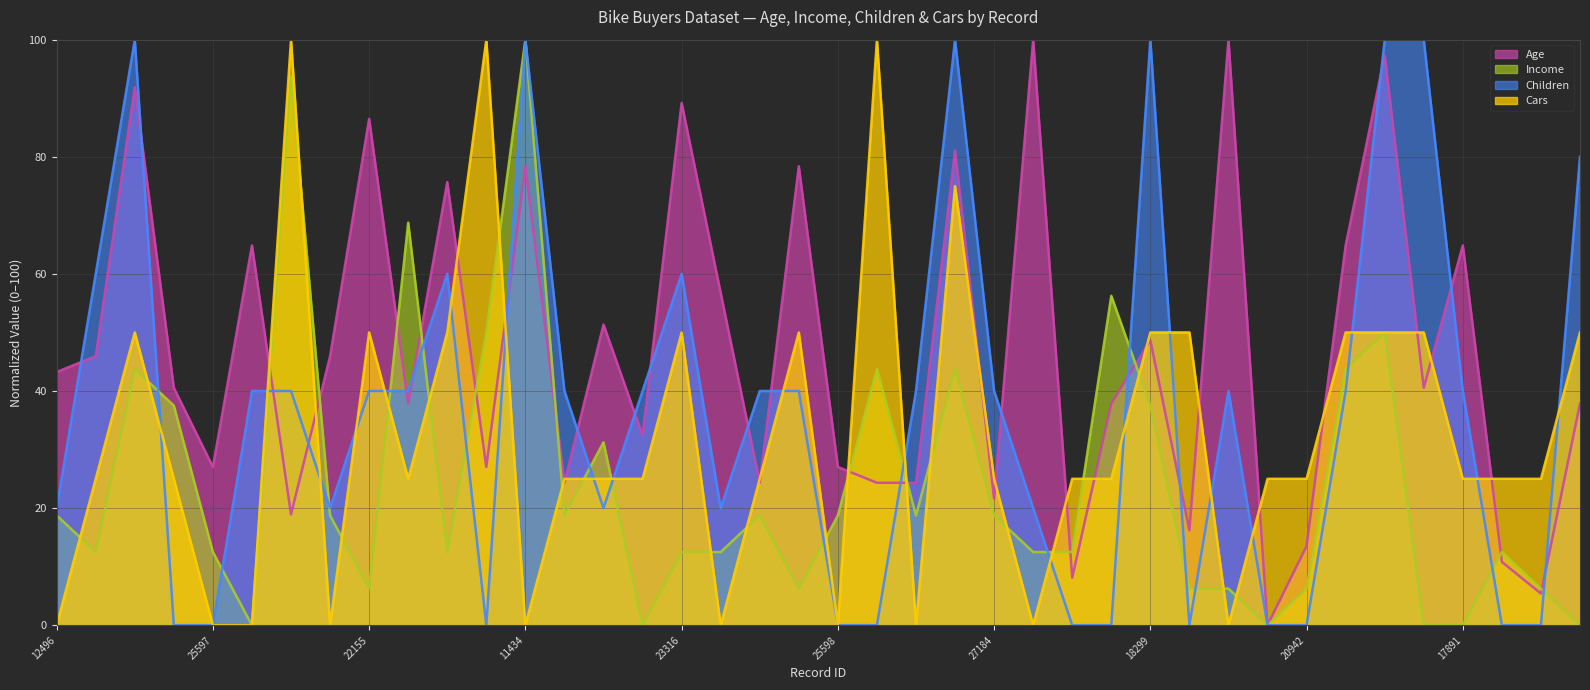

Which series ends up on top after the final intersection of Income (line) and Age (line)?

Age (line)